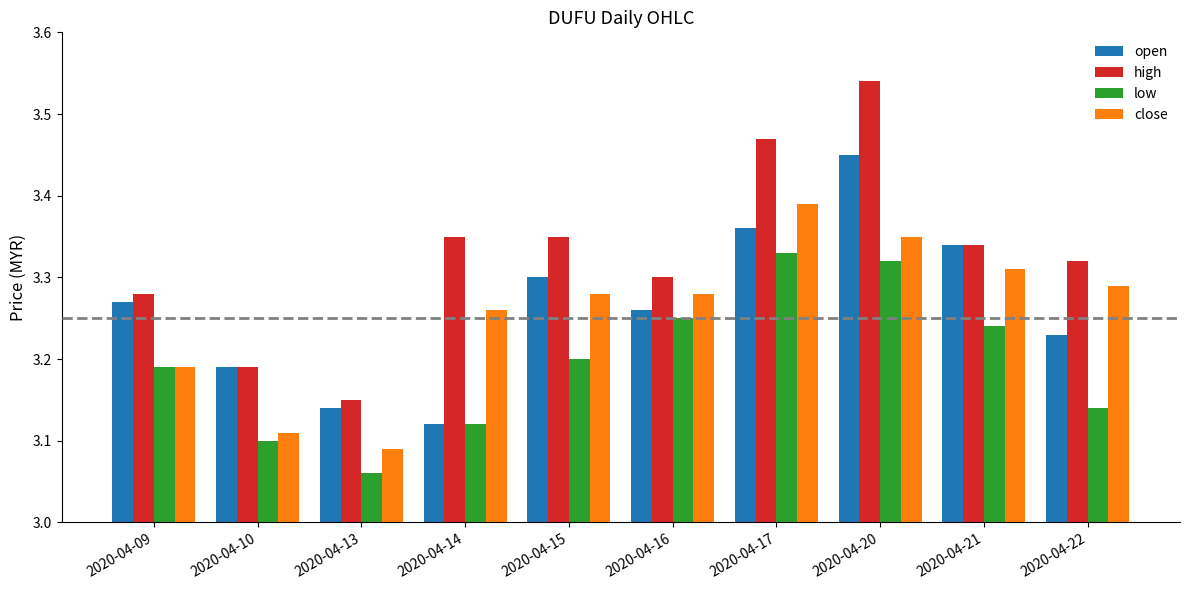

Which series has the largest range (max minus min)?

high